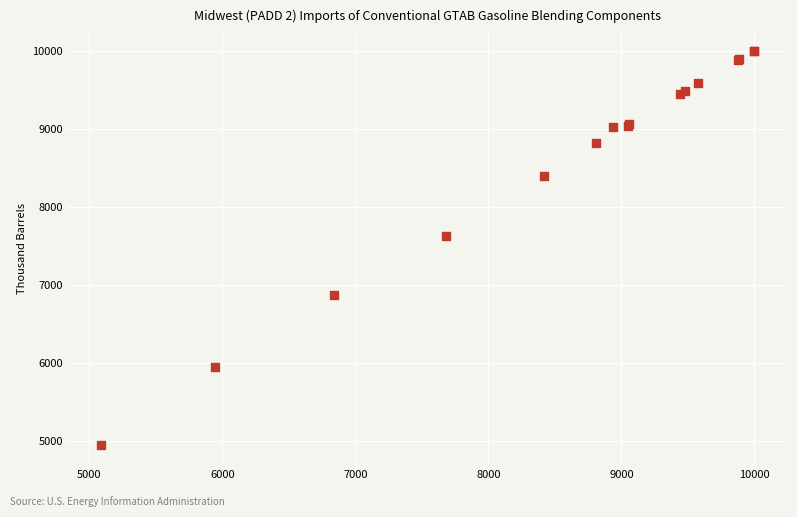

What Y value in the scatter plot is closest to 7468?

7622